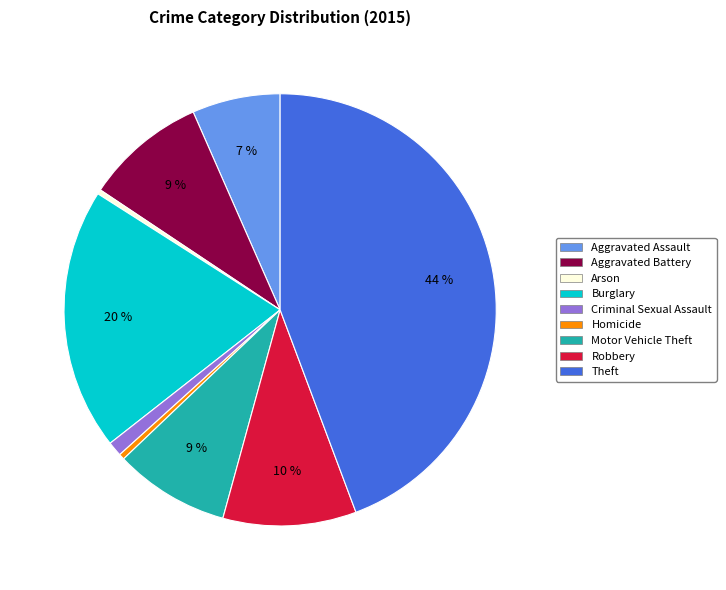

To the nearest percent, what percentage of the pie is Aggravated Assault?

7%